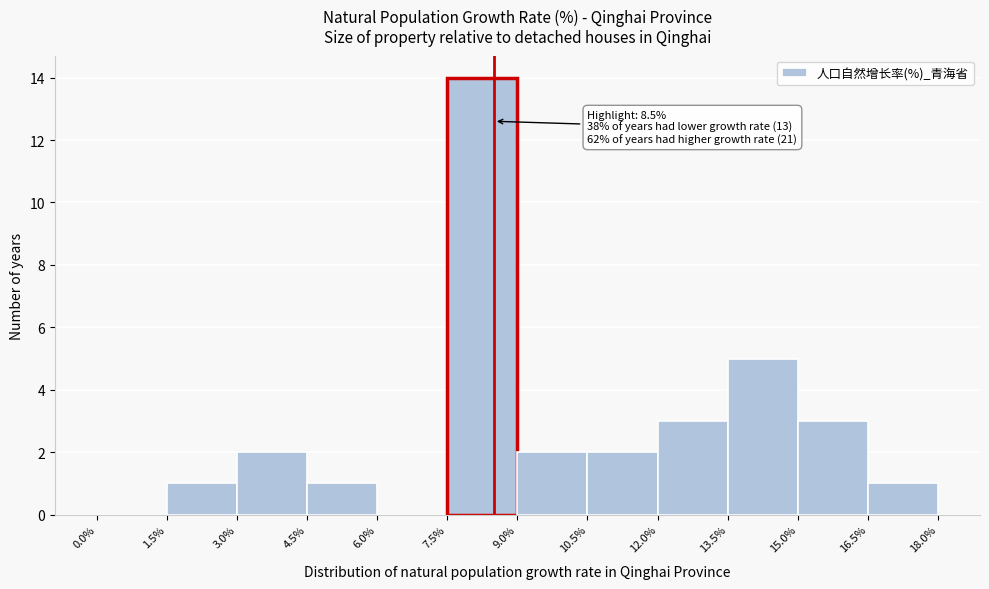

Which range on the x-axis has the tallest bar?

7.5% to 9.0%